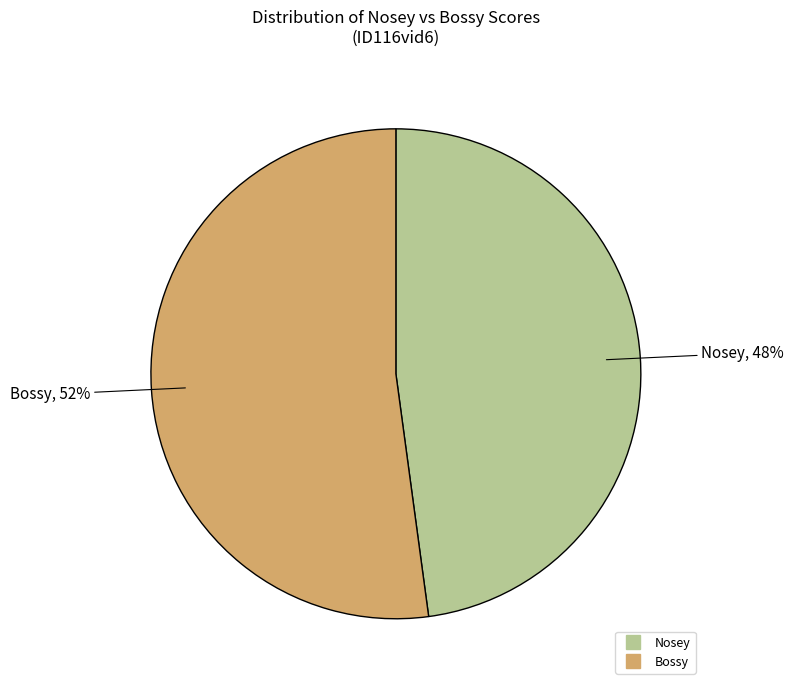

To the nearest percent, what is the difference between the largest and smallest slice percentages?

4%